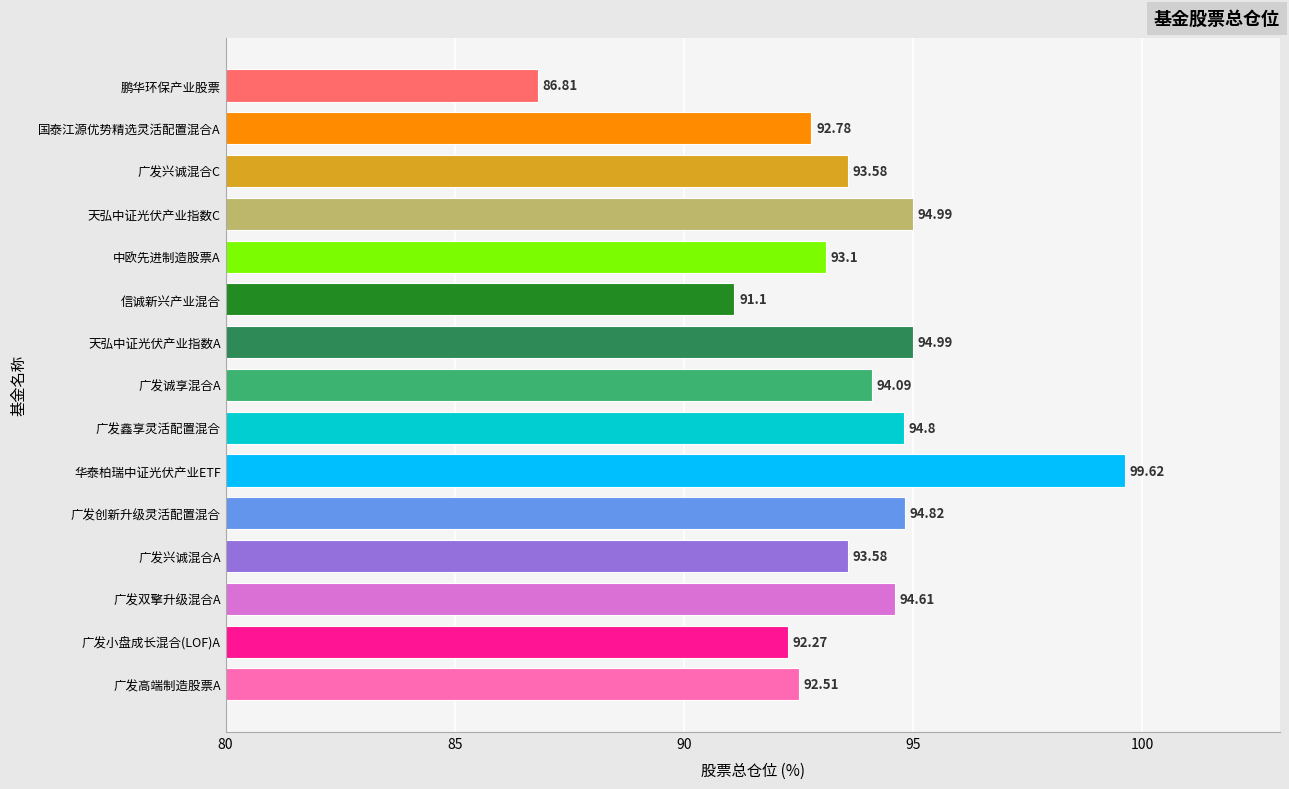

Between 广发鑫享灵活配置混合 and 广发双擎升级混合A, which is larger?

广发鑫享灵活配置混合